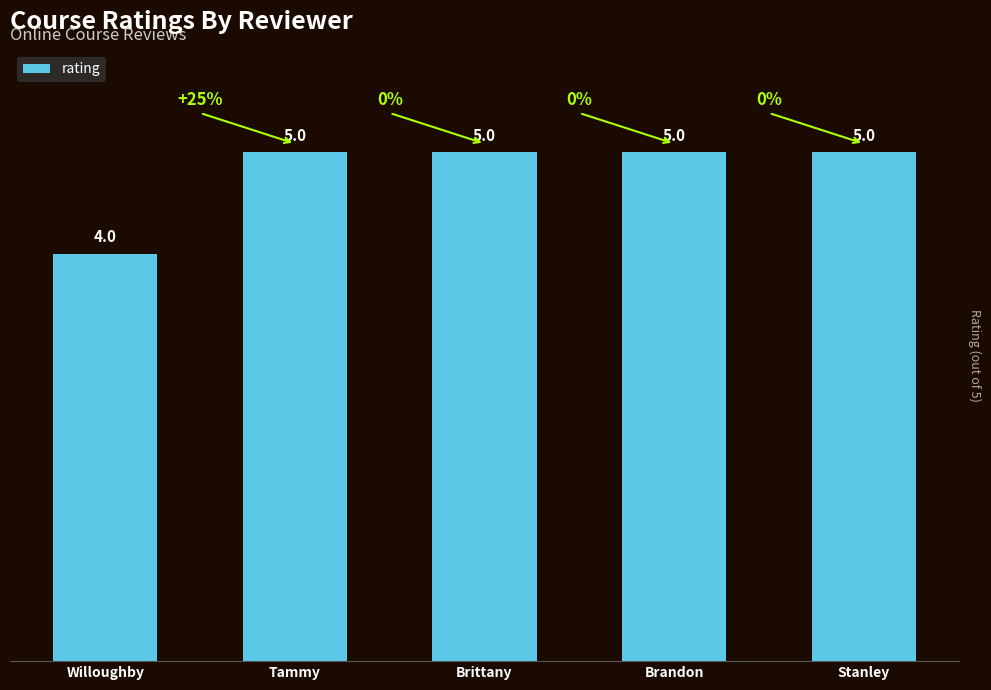

What is the minimum value shown in the chart?

4